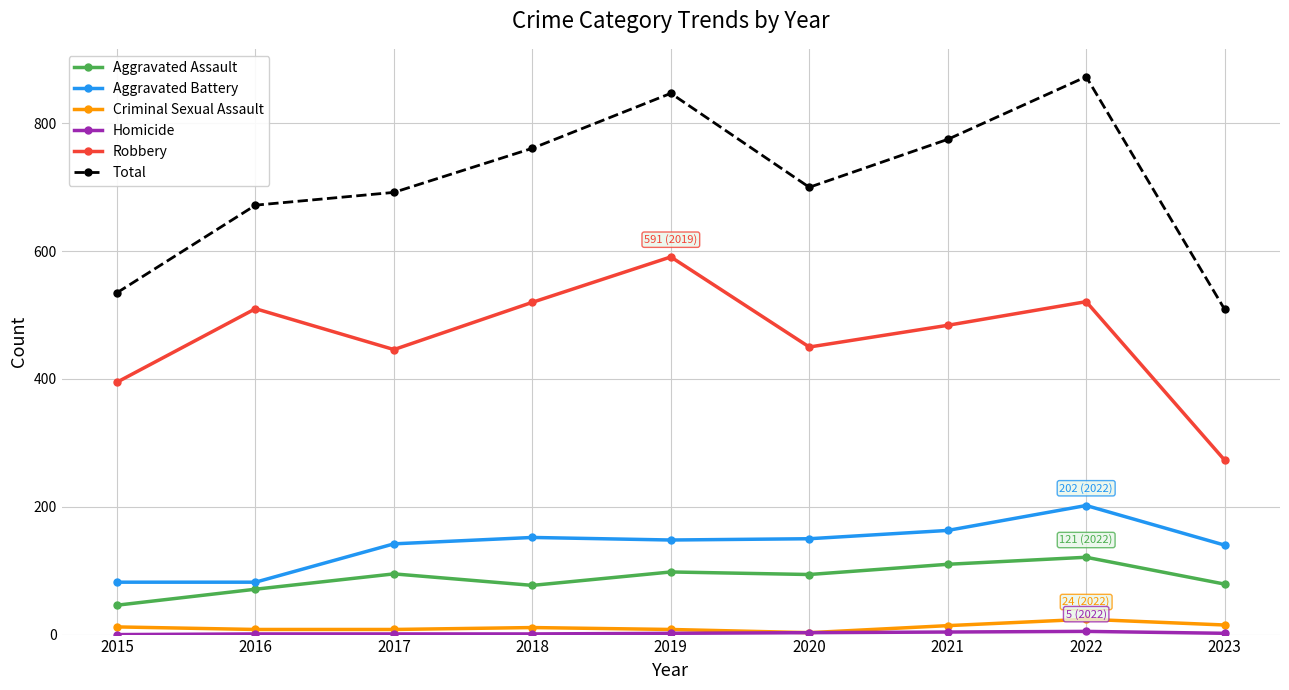

At which label is Total closest to 691?

2017